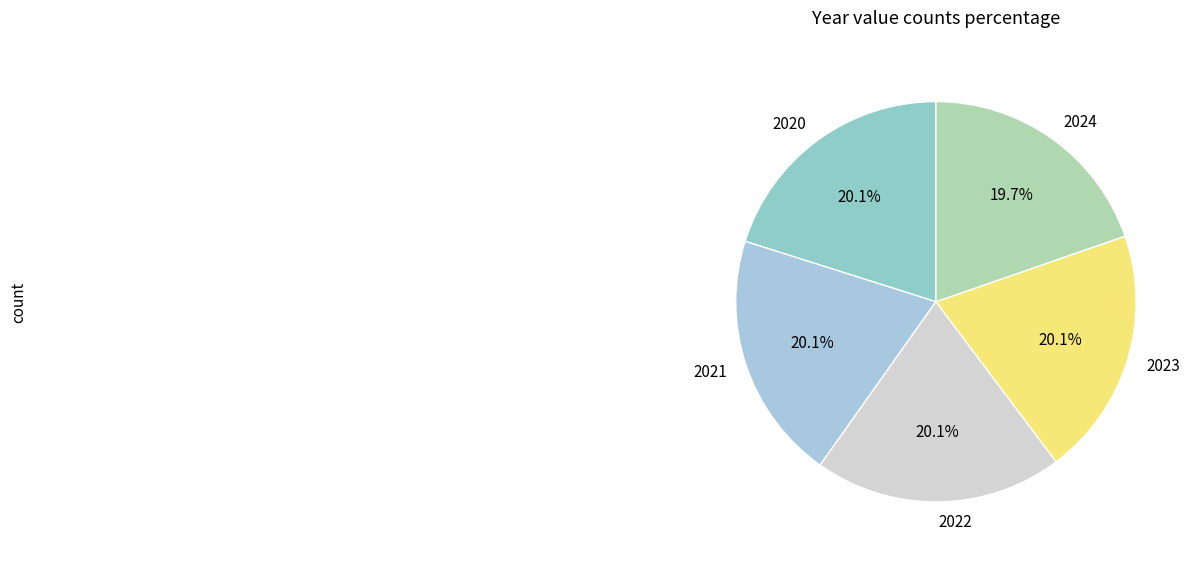

To the nearest percent, what portion does 2023 represent?

20%